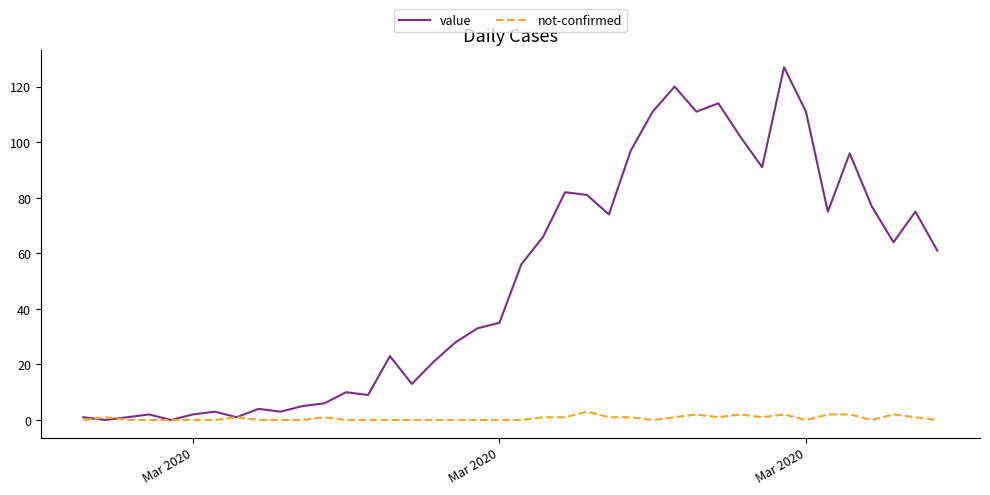

List the series in order of their overall mean, highest first.

value, not-confirmed